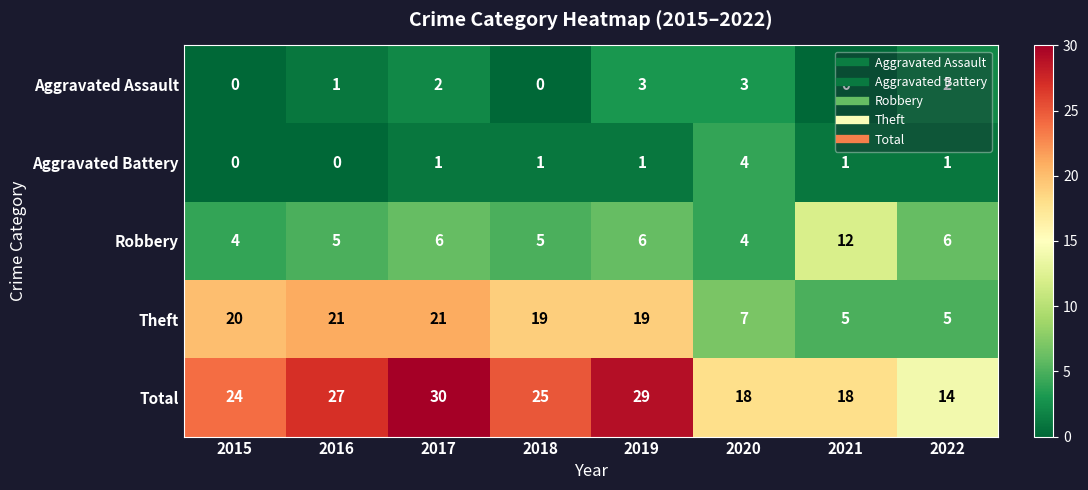

True or false: Theft has a value of 5 at 2021.

True